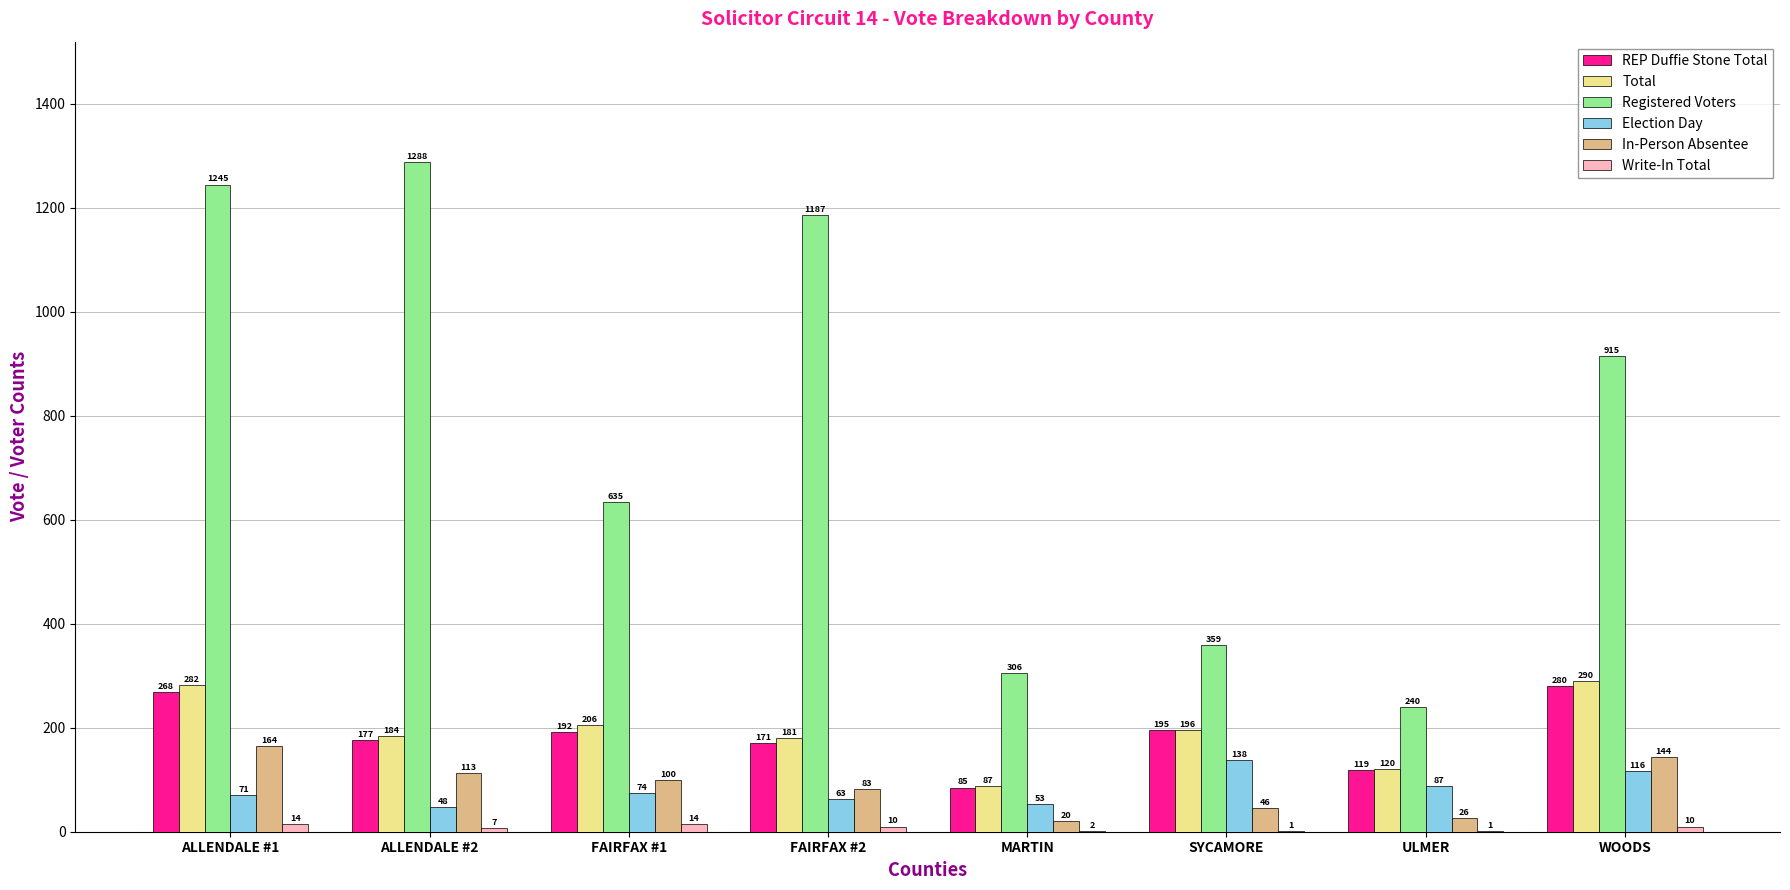

How many data points does each series have?

8